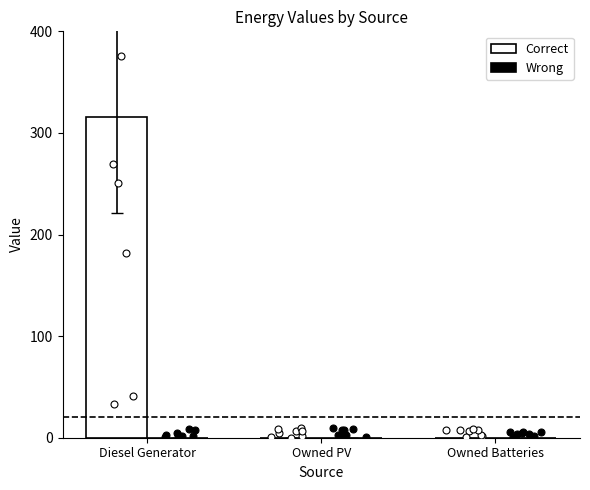

Which series has the widest spread of Y values?

Correct